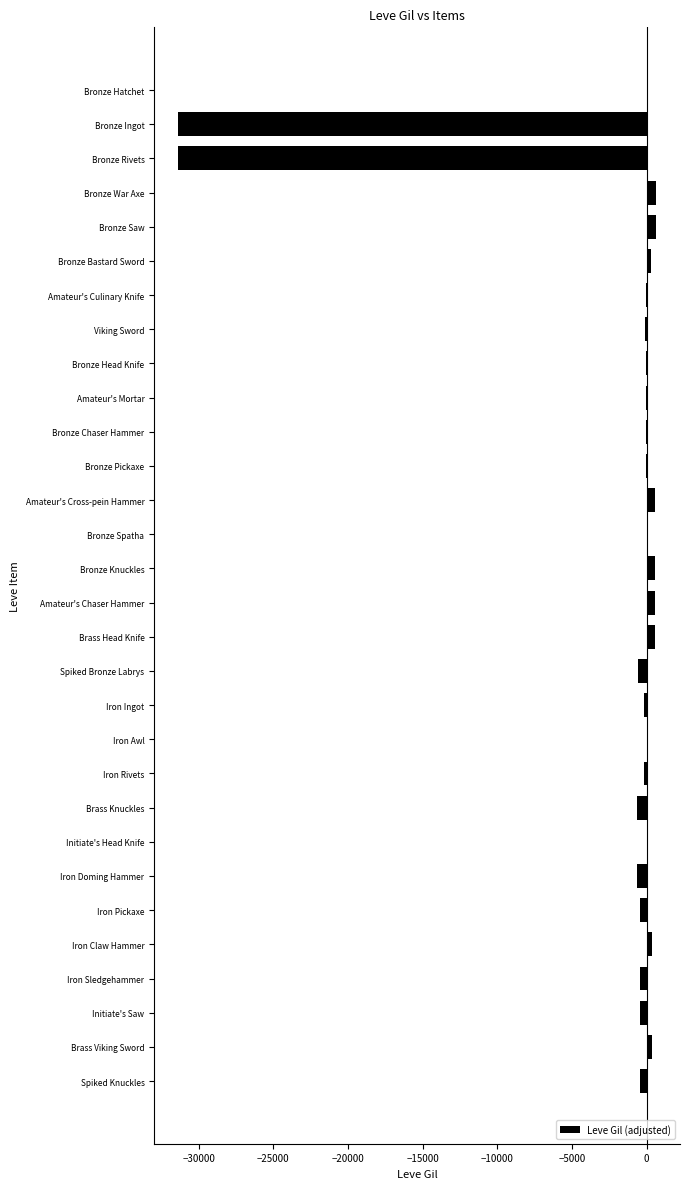

What is the greatest value displayed?

640